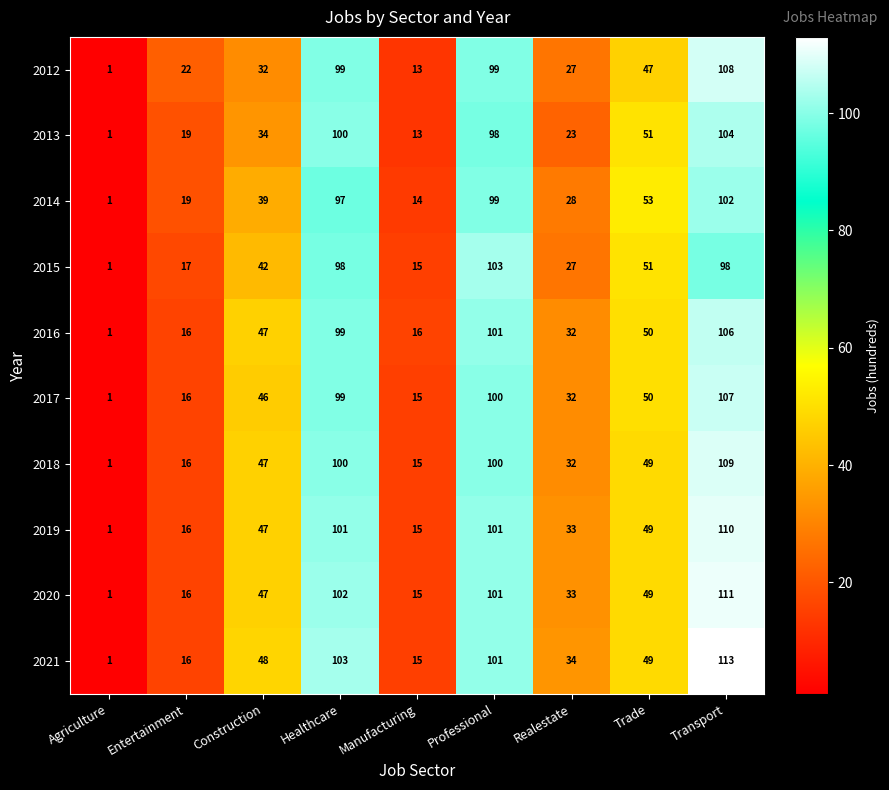

At how many categories does at least one series exceed 44?

5